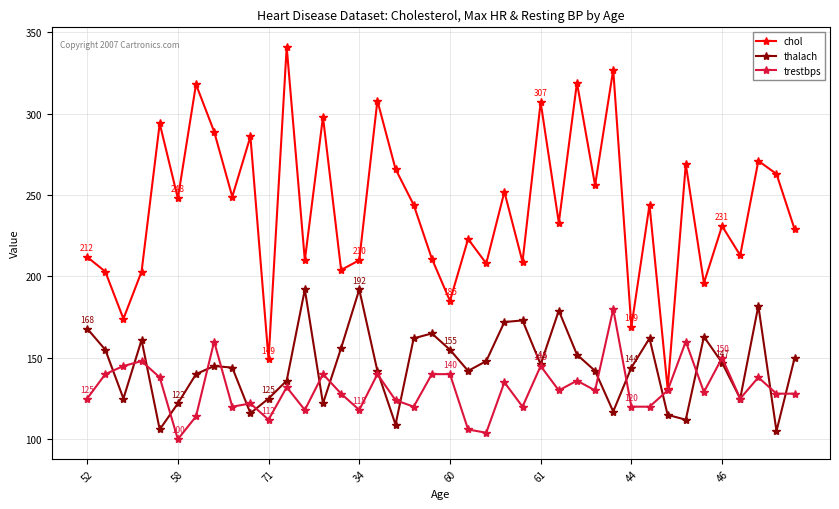

Which series has the largest range (max minus min)?

chol